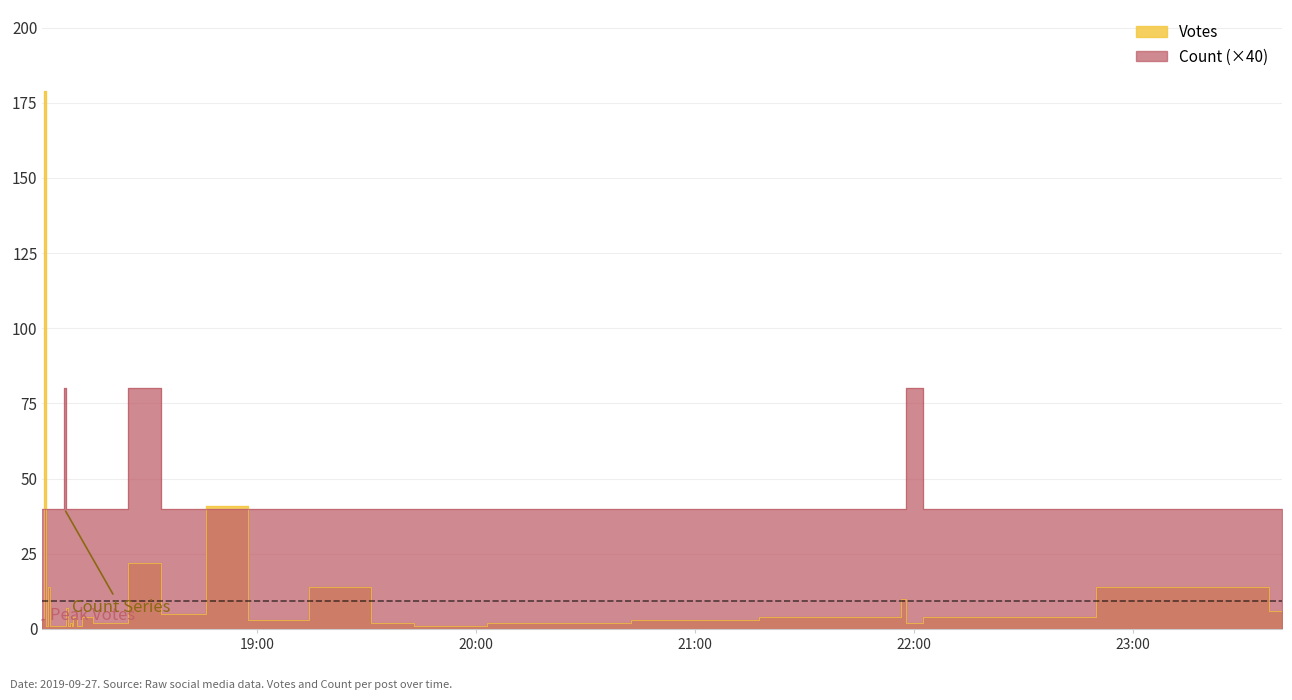

Which series has the largest range (max minus min)?

Votes